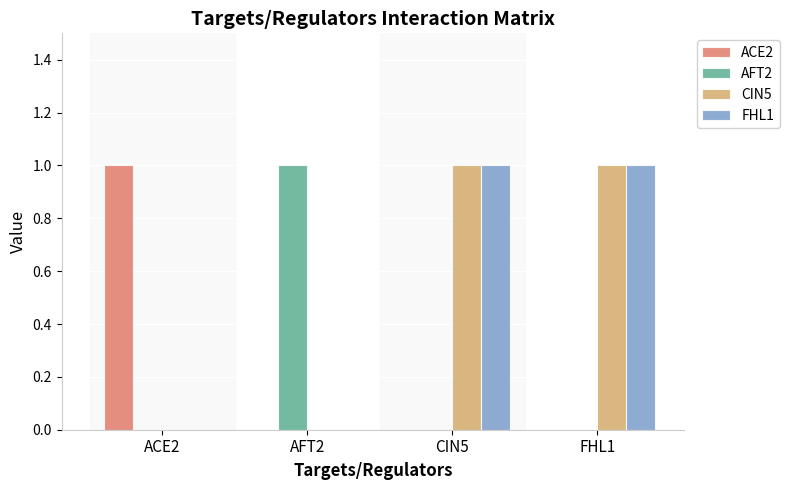

Does the chart contain stacked bars?

No